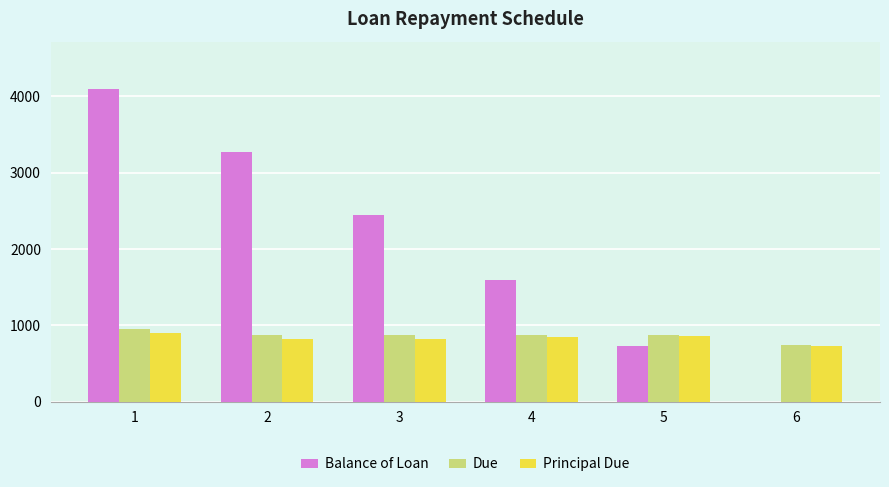

Are the bars grouped side by side (vs. stacked)?

Yes